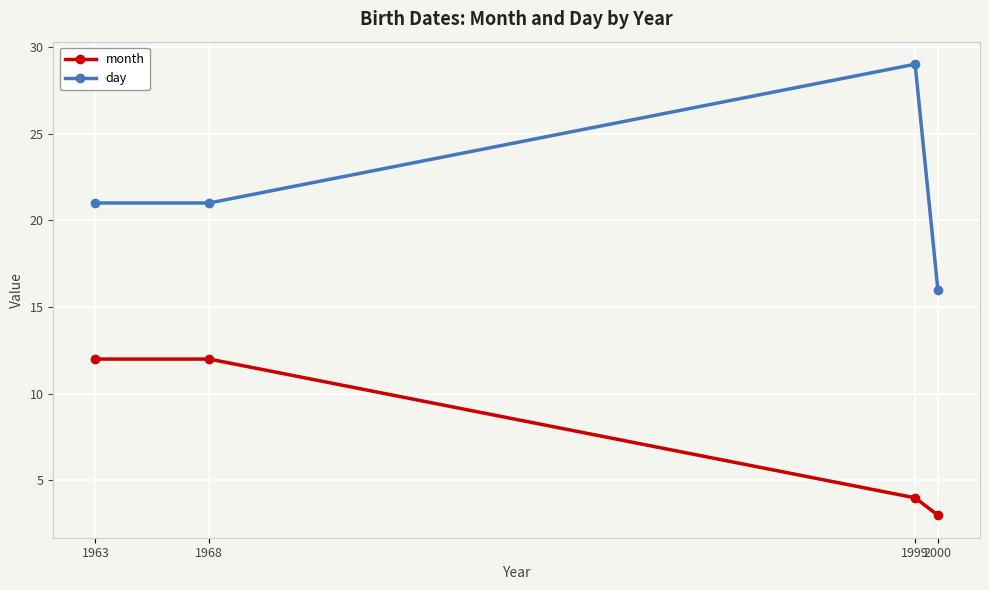

The month series shows 3 at 2000. True or false?

True